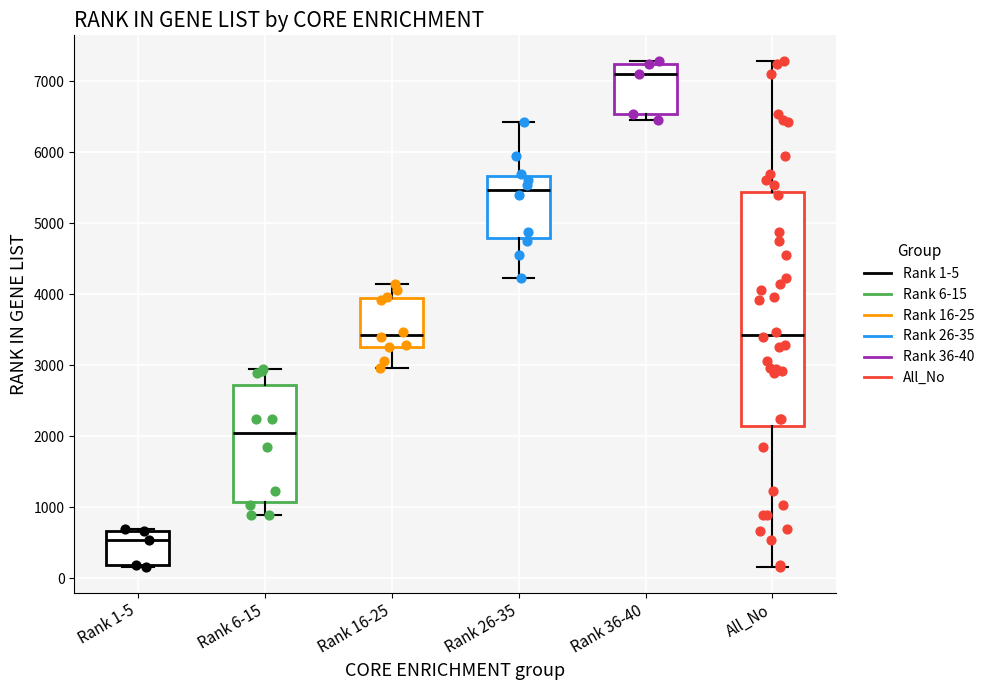

Where is the upper edge of the box for Rank 36-40 on the y-axis? The values are not printed on the chart, so give them approximately, as read against the axis.

7200